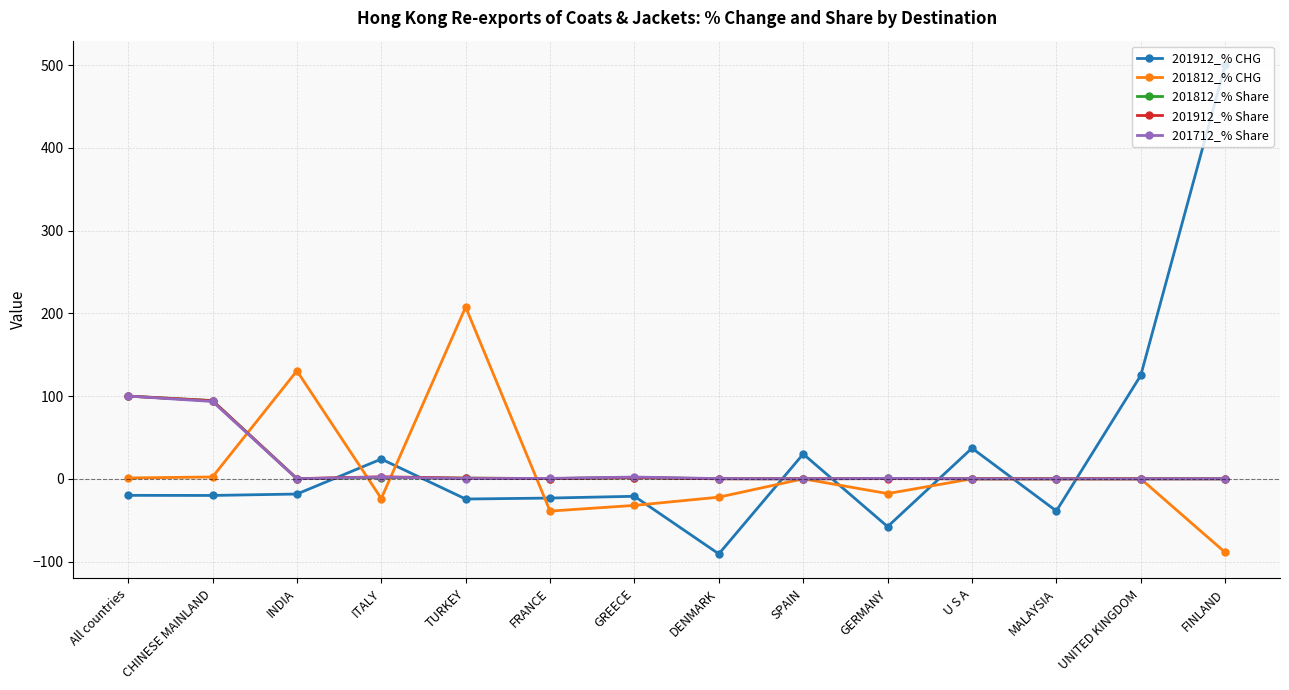

What is the label of the 13th point from the right?

CHINESE MAINLAND